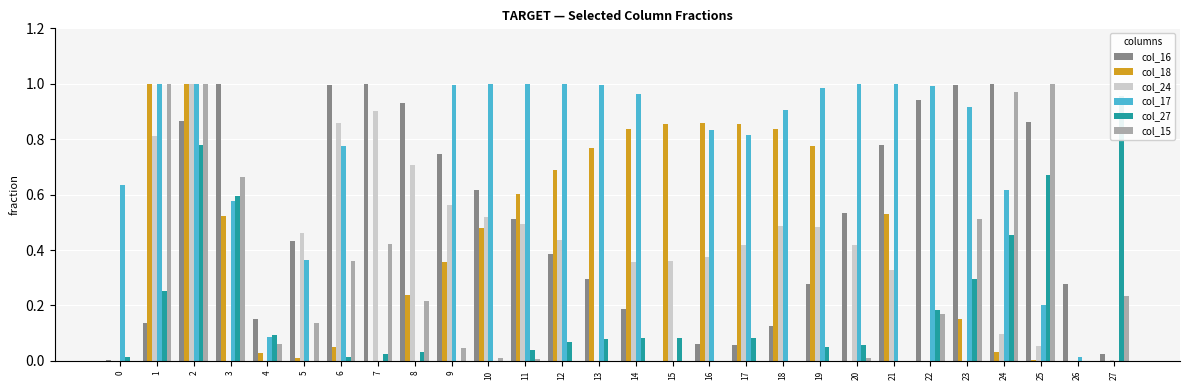

Reading left to right, transcribe all the data shown in this chart.

col_16: 0=0.0	1=0.1	2=0.9	3=1.0	4=0.2	5=0.4	6=1.0	7=1.0	8=0.9	9=0.7	10=0.6	11=0.5	12=0.4	13=0.3	14=0.2	15=0.0	16=0.1	17=0.1	18=0.1	19=0.3	20=0.5	21=0.8	22=0.9	23=1.0	24=1.0	25=0.9	26=0.3	27=0.0
col_18: 0=0.0	1=1.0	2=1.0	3=0.5	4=0.0	5=0.0	6=0.1	7=0.0	8=0.2	9=0.4	10=0.5	11=0.6	12=0.7	13=0.8	14=0.8	15=0.9	16=0.9	17=0.9	18=0.8	19=0.8	20=0.0	21=0.5	22=0.0	23=0.2	24=0.0	25=0.0	26=0.0	27=0.0
col_24: 0=0.0	1=0.8	2=1.0	3=0.0	4=0.0	5=0.5	6=0.9	7=0.9	8=0.7	9=0.6	10=0.5	11=0.5	12=0.4	13=0.0	14=0.4	15=0.4	16=0.4	17=0.4	18=0.5	19=0.5	20=0.4	21=0.3	22=0.0	23=0.0	24=0.1	25=0.1	26=0.0	27=0.0
col_17: 0=0.6	1=1.0	2=1.0	3=0.6	4=0.1	5=0.4	6=0.8	7=0.0	8=0.0	9=1.0	10=1.0	11=1.0	12=1.0	13=1.0	14=1.0	15=0.0	16=0.8	17=0.8	18=0.9	19=1.0	20=1.0	21=1.0	22=1.0	23=0.9	24=0.6	25=0.2	26=0.0	27=0.0
col_27: 0=0.0	1=0.3	2=0.8	3=0.6	4=0.1	5=0.0	6=0.0	7=0.0	8=0.0	9=0.0	10=0.0	11=0.0	12=0.1	13=0.1	14=0.1	15=0.1	16=0.0	17=0.1	18=0.0	19=0.1	20=0.1	21=0.0	22=0.2	23=0.3	24=0.5	25=0.7	26=0.0	27=1.0
col_15: 0=0.0	1=1.0	2=1.0	3=0.7	4=0.1	5=0.1	6=0.4	7=0.4	8=0.2	9=0.0	10=0.0	11=0.0	12=0.0	13=0.0	14=0.0	15=0.0	16=0.0	17=0.0	18=0.0	19=0.0	20=0.0	21=0.0	22=0.2	23=0.5	24=1.0	25=1.0	26=0.0	27=0.2